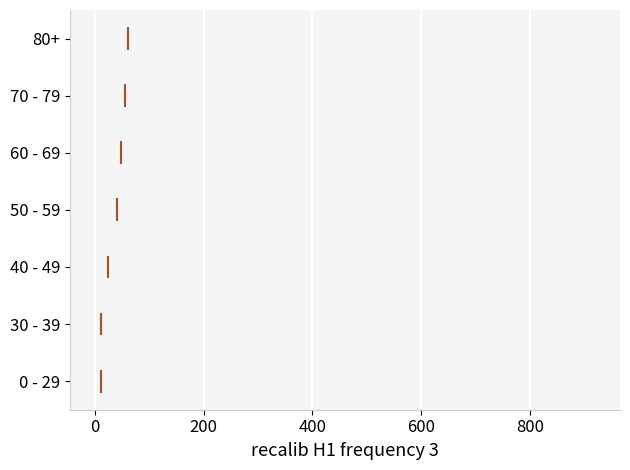

Reading bottom to top, read every box against the x-axis: the position of its median line, the range the box covers, and the ends of its whiskers. The values are not printed on the chart, so give them approximately, as read against the axis.

0 - 29: median 20, box 0 to 40, whiskers 0 to 60
30 - 39: median 20, box 0 to 40, whiskers 0 to 80
40 - 49: median 20, box 0 to 80, whiskers 0 (just left of the box's left edge) to 160
50 - 59: median 40, box 20 to 200, whiskers 0 to 400
60 - 69: median 40, box 20 to 240, whiskers 0 to 520
70 - 79: median 60, box 20 to 340, whiskers 0 to 600
80+: median 60, box 20 to 260, whiskers 0 to 540